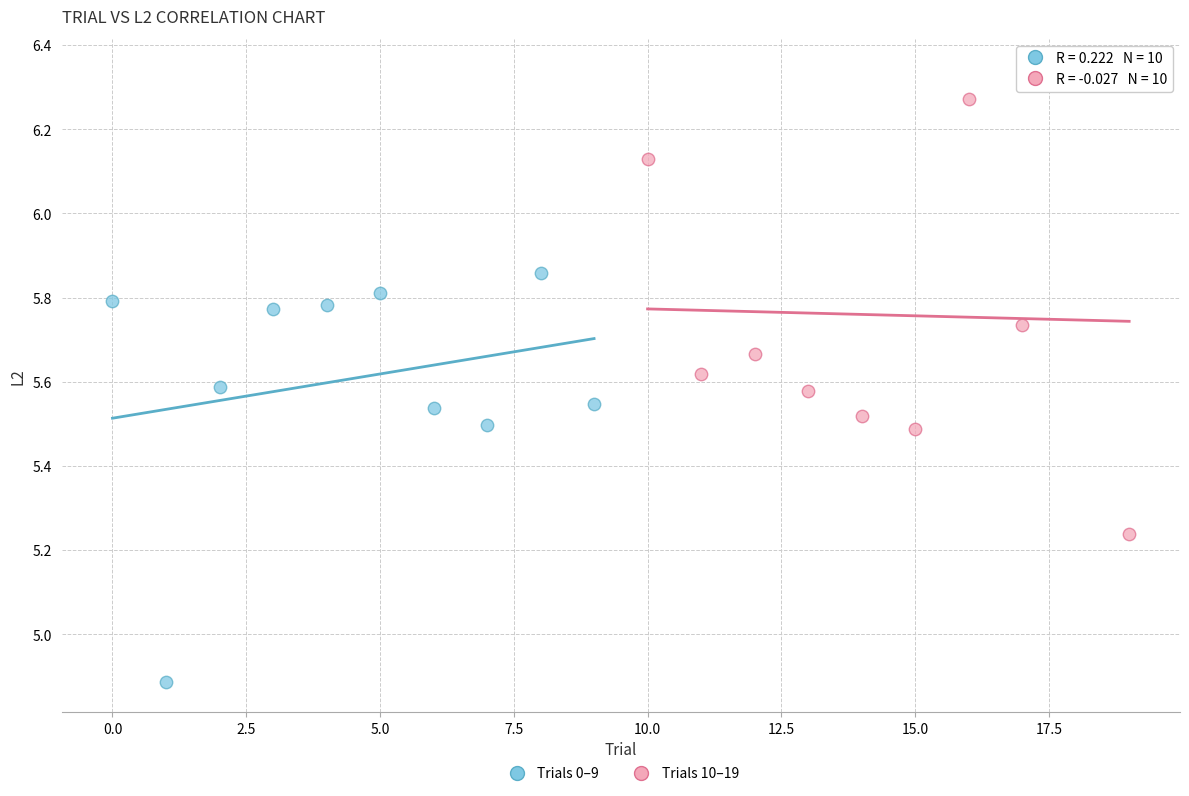

Which series contains the lowest Y value?

Trials 0–9